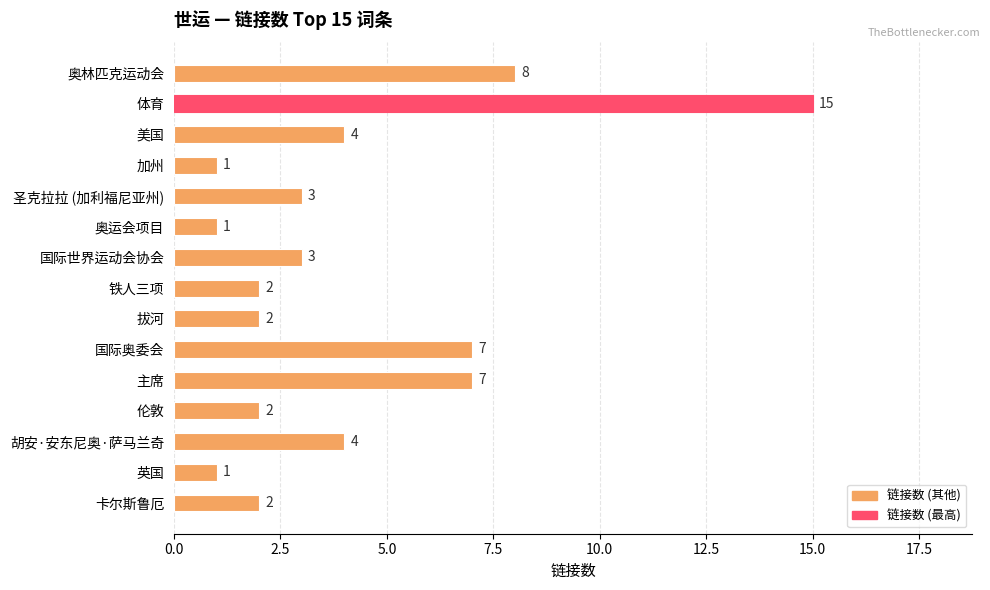

Which category has the highest value across all series?

体育